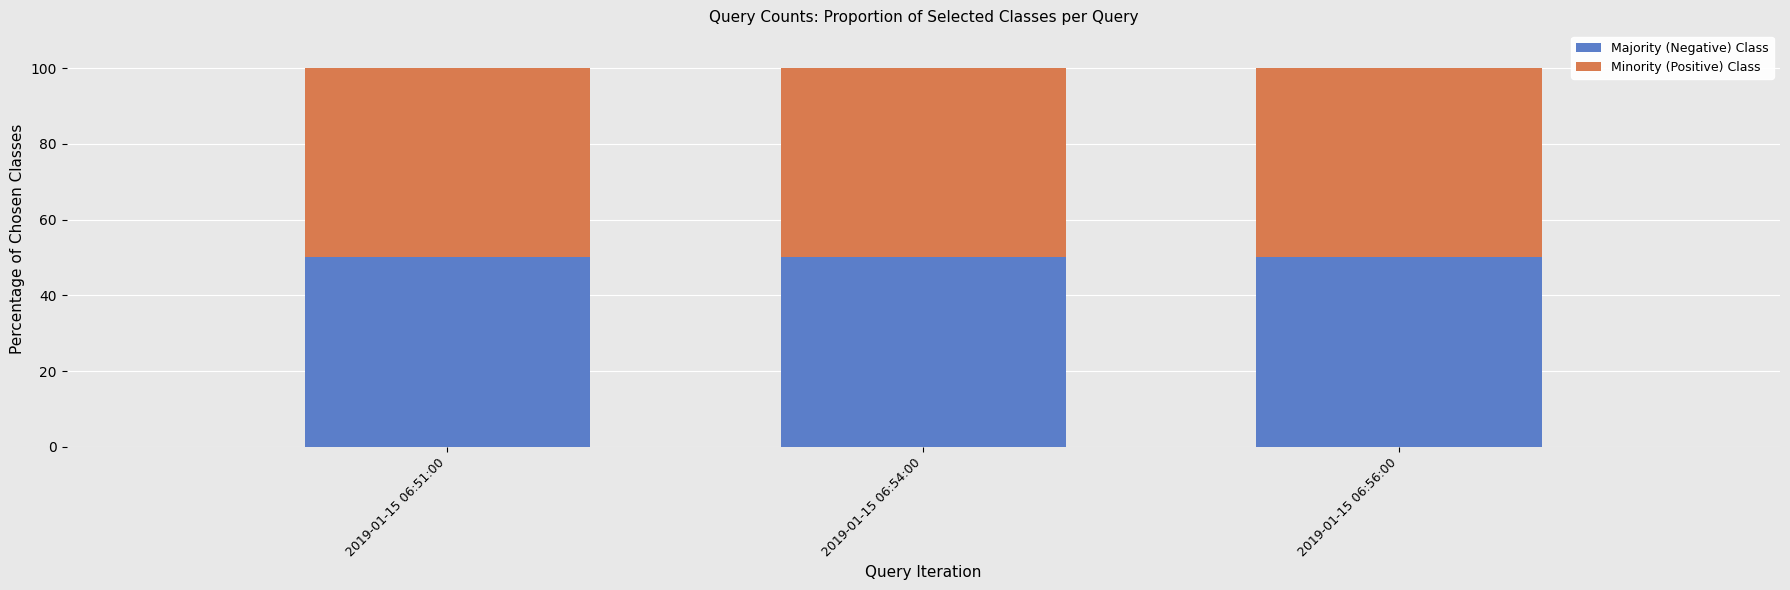

How many bars are there in each group?

2